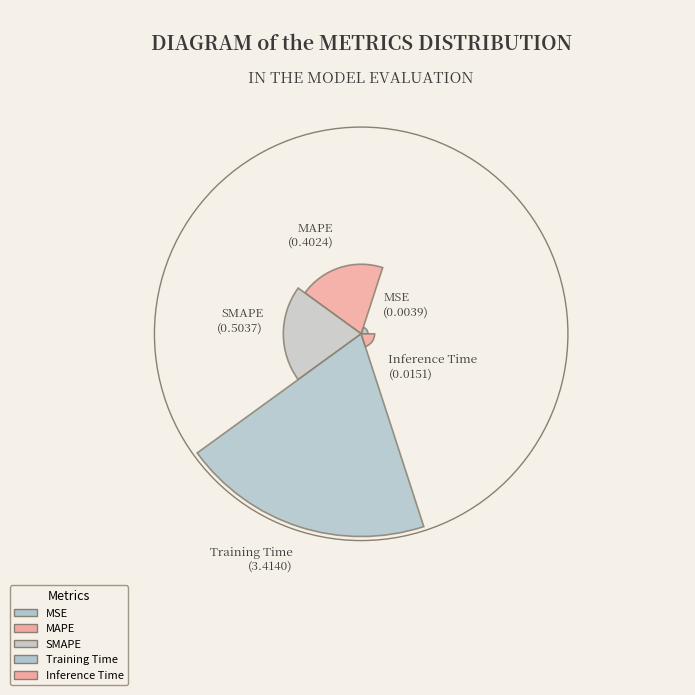

How many slices are in this pie chart?

5